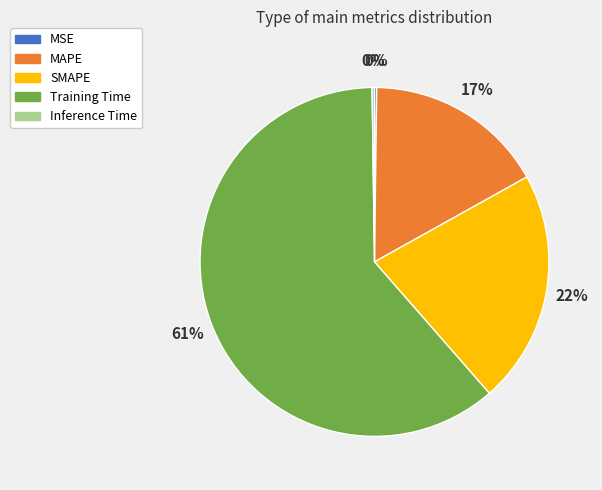

Between SMAPE and MAPE, which is larger?

SMAPE